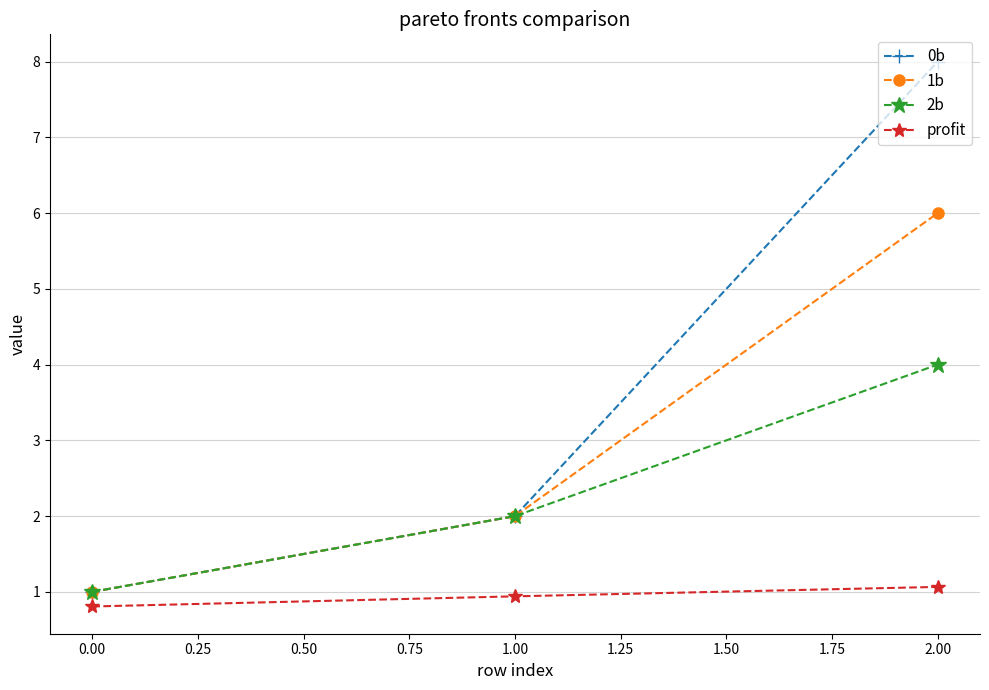

At which category is the sum across all series the highest?

2.00